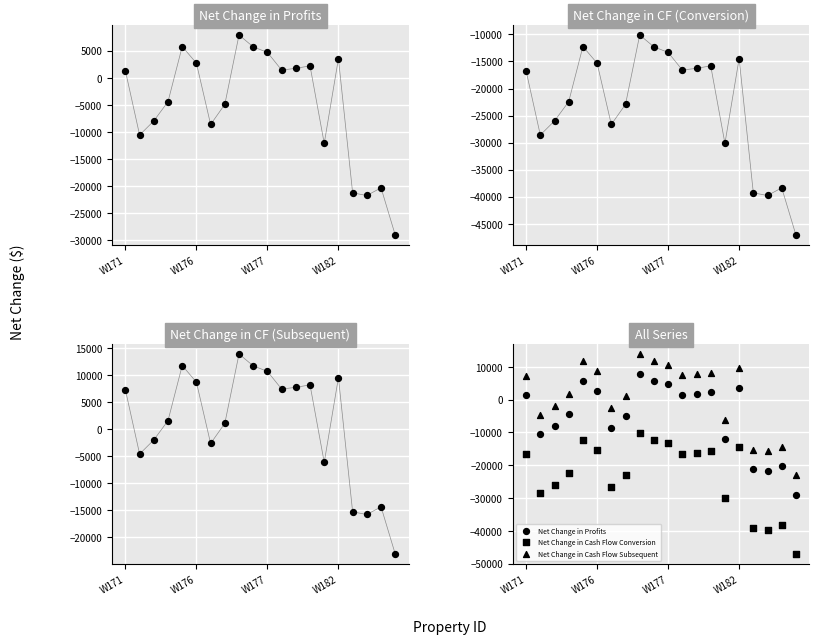

What are all the series names shown in the legend?

Net Change in Profits, Net Change in Cash Flow Conversion, Net Change in Cash Flow Subsequent